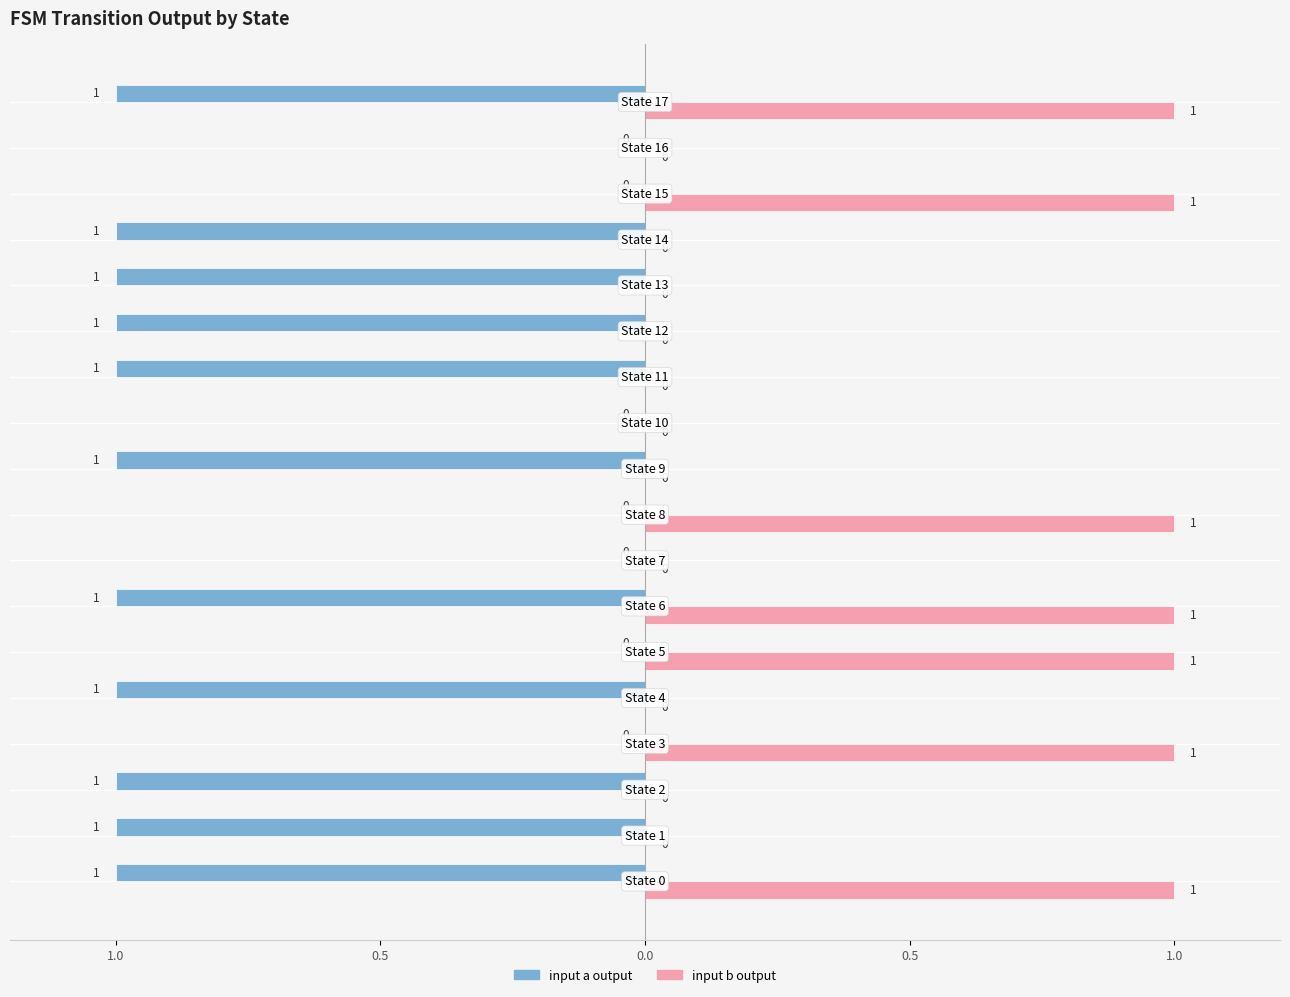

What are all the series names shown in the legend?

input a output, input b output